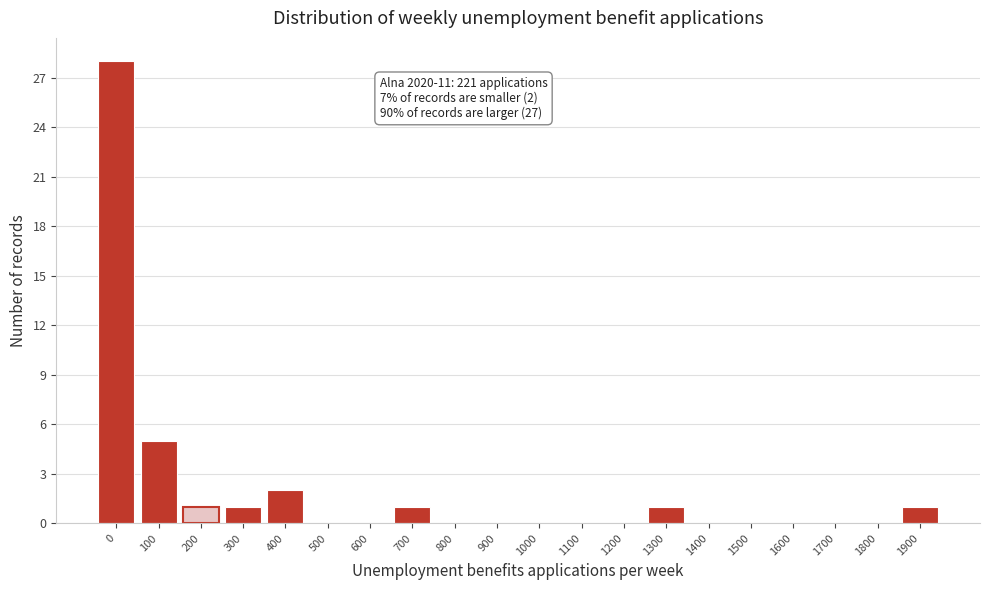

Reading left to right, extract all data points from this chart.

0=28	100=5	200=1	300=1	400=2	500=0	600=0	700=1	800=0	900=0	1000=0	1100=0	1200=0	1300=1	1400=0	1500=0	1600=0	1700=0	1800=0	1900=1